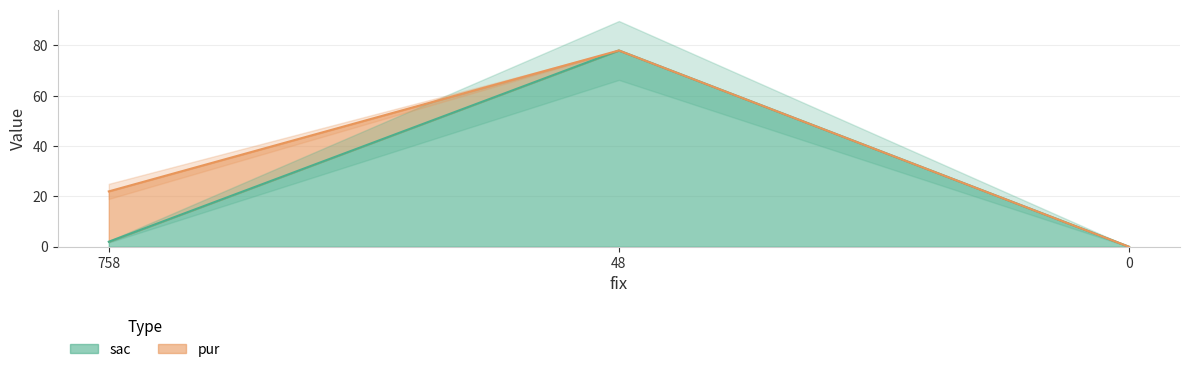

What is the sum of all values?

80